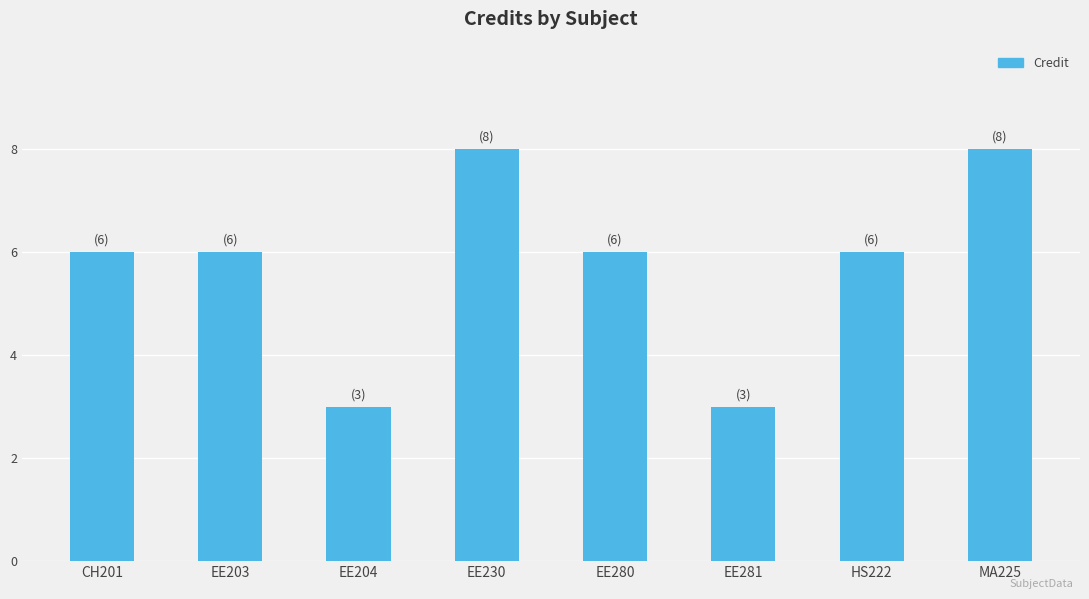

What is the approximate value at MA225?

8